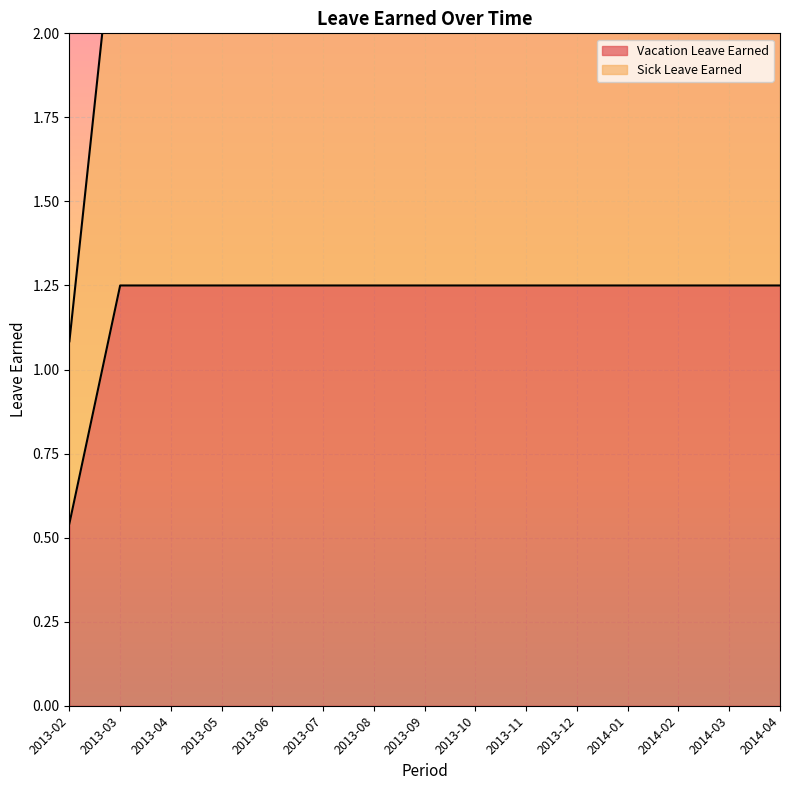

Where does the Vacation Leave Earned series first go above 1?

2013-03